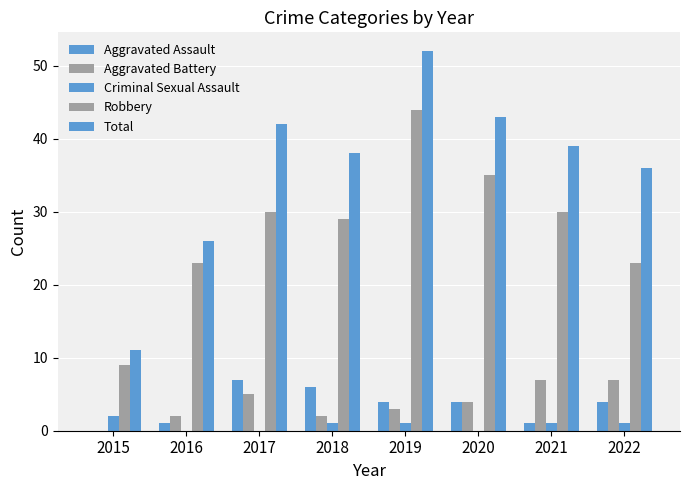

Count the number of categories in the chart.

8